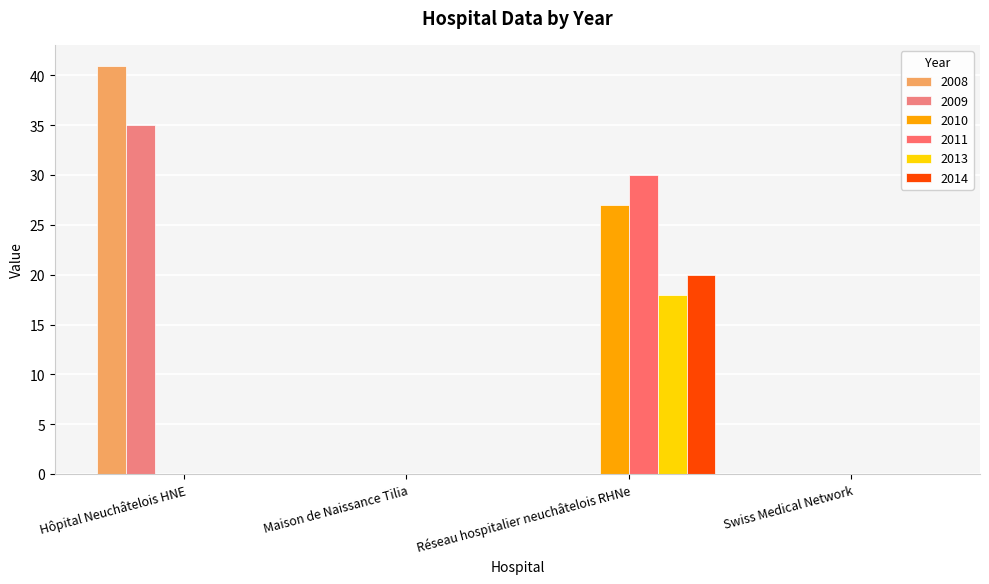

What is the difference between the 2009 values at Hôpital Neuchâtelois HNE and Maison de Naissance Tilia?

35